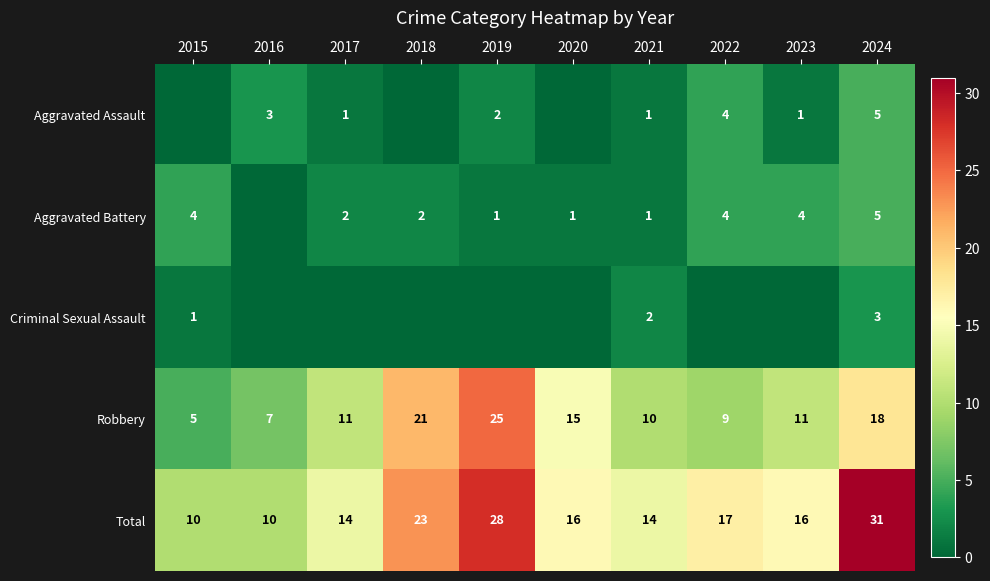

What is the difference between the maximum and second lowest values in the Robbery series?

18